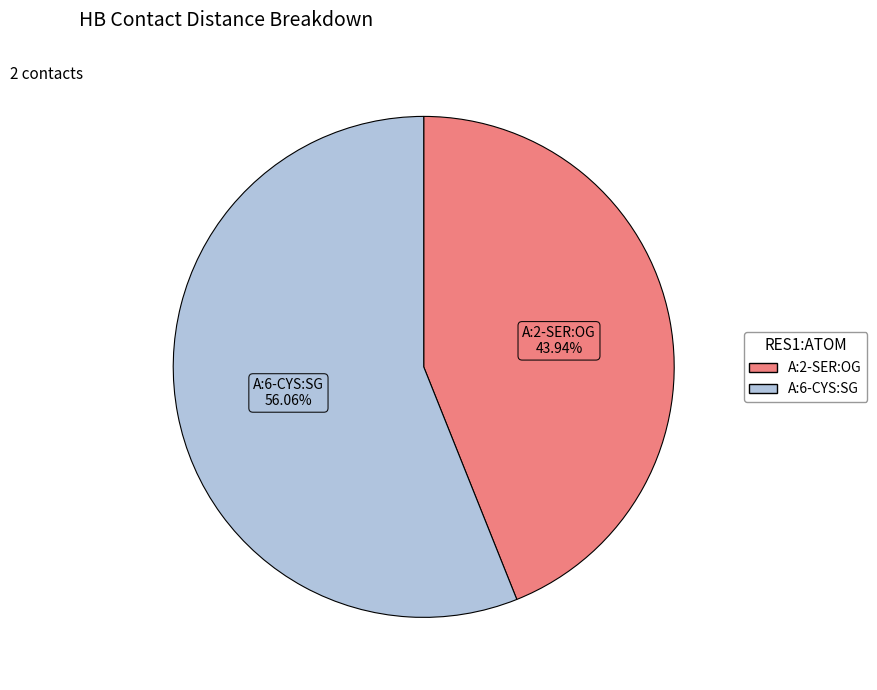

Between A:2-SER:OG and A:6-CYS:SG, which is larger?

A:6-CYS:SG